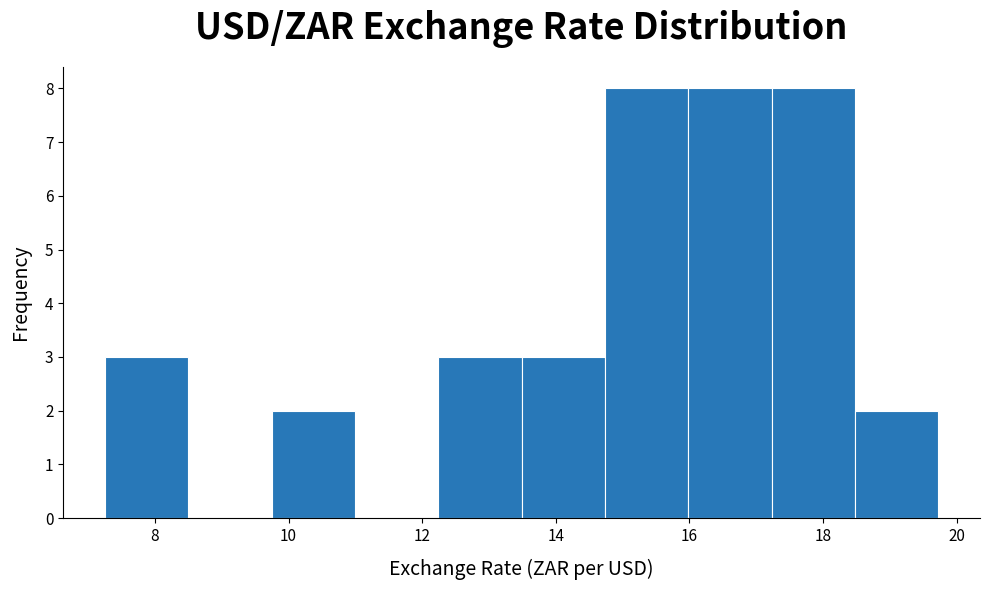

How tall is the bar that spans 9.8 to 11.0 on the x-axis? Neither the bar edges nor the heights are printed on the chart, so give them approximately, as read against the axes.

2